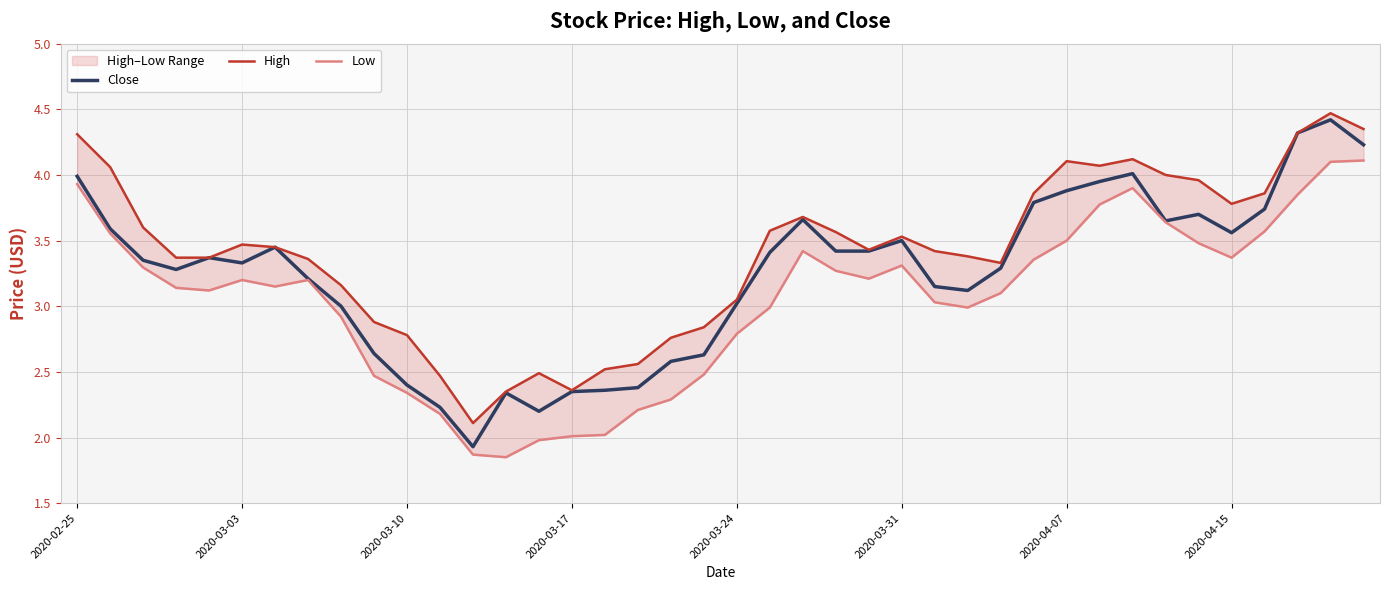

Reading right to left, what are all the values shown in this chart?

Close: 4.2	4.4	4.3	3.7	3.6	3.7	3.7	4.0	4.0	3.9	3.8	3.3	3.1	3.2	3.5	3.4	3.4	3.7	3.4	3.0	2.6	2.6	2.4	2.4	2.3	2.2	2.3	1.9	2.2	2.4	2.6	3.0	3.2	3.5	3.3	3.4	3.3	3.3	3.6	4.0
High: 4.3	4.5	4.3	3.9	3.8	4.0	4.0	4.1	4.1	4.1	3.9	3.3	3.4	3.4	3.5	3.4	3.6	3.7	3.6	3.0	2.8	2.8	2.6	2.5	2.4	2.5	2.3	2.1	2.5	2.8	2.9	3.2	3.4	3.5	3.5	3.4	3.4	3.6	4.1	4.3
Low: 4.1	4.1	3.8	3.6	3.4	3.5	3.6	3.9	3.8	3.5	3.4	3.1	3.0	3.0	3.3	3.2	3.3	3.4	3.0	2.8	2.5	2.3	2.2	2.0	2.0	2.0	1.9	1.9	2.2	2.3	2.5	2.9	3.2	3.2	3.2	3.1	3.1	3.3	3.6	3.9